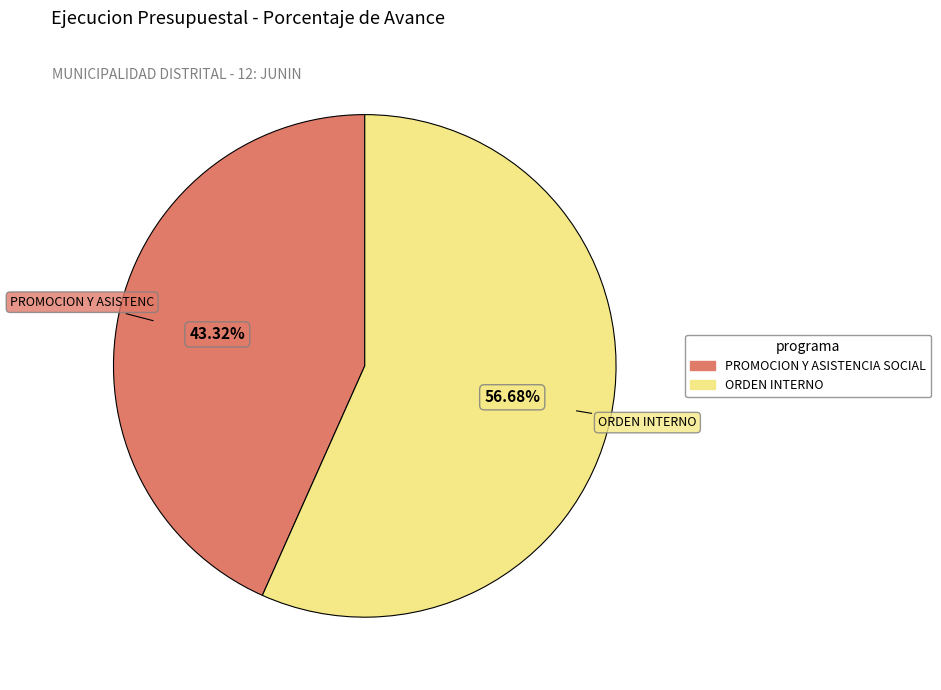

Is there a majority slice in this chart?

Yes